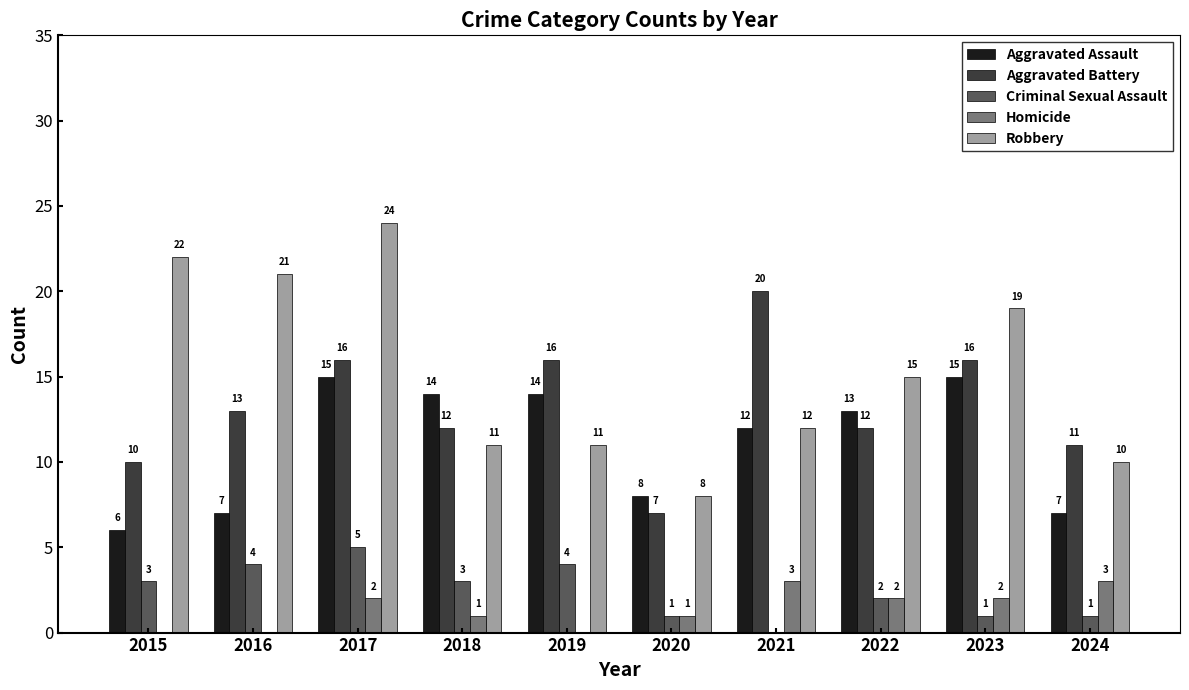

What is the total value across all series at 2024?

32